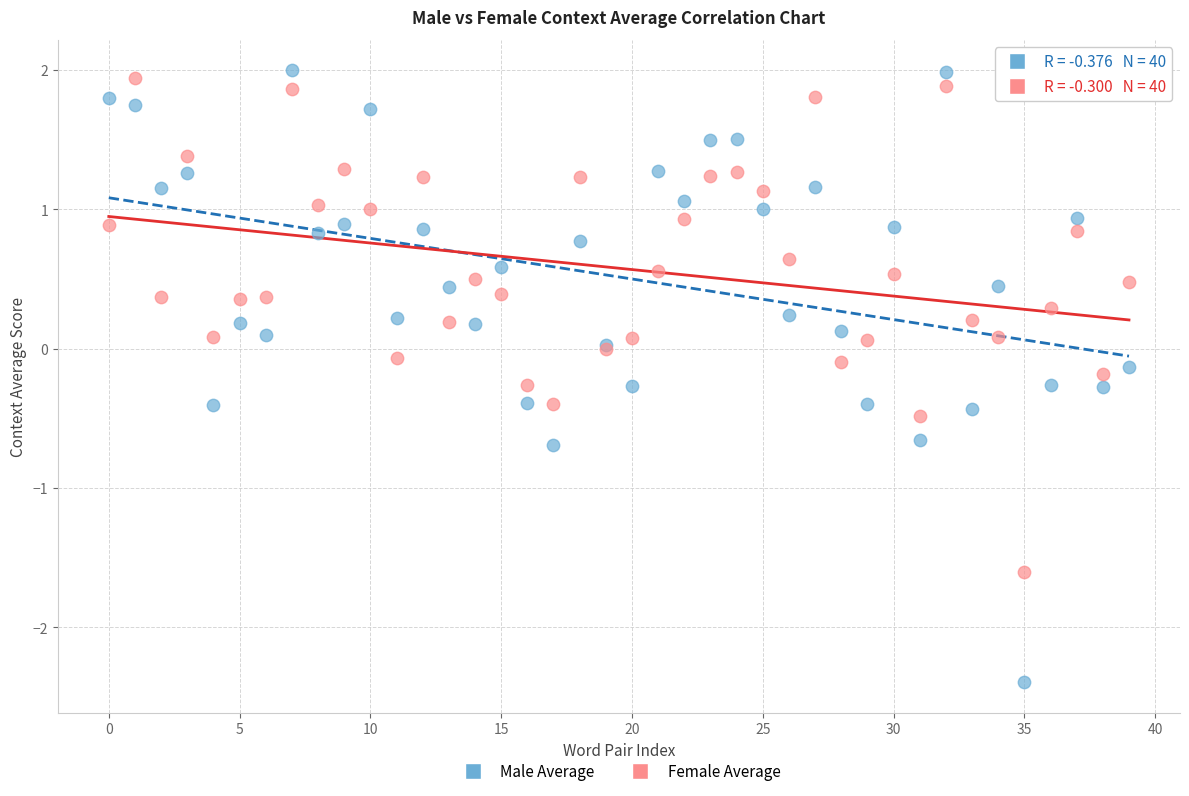

Which series reaches the minimum Y coordinate?

Male Average